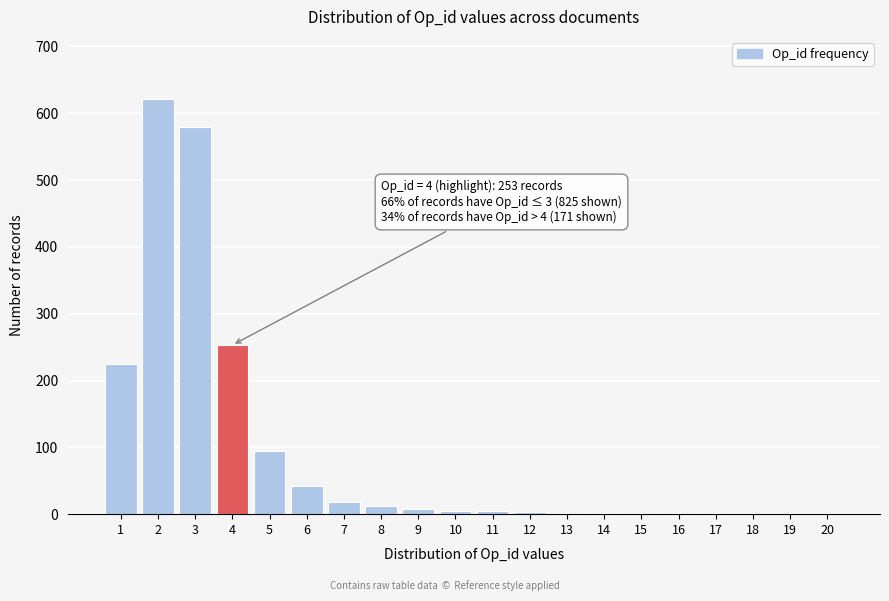

The value at 4 is 253. True or false?

True